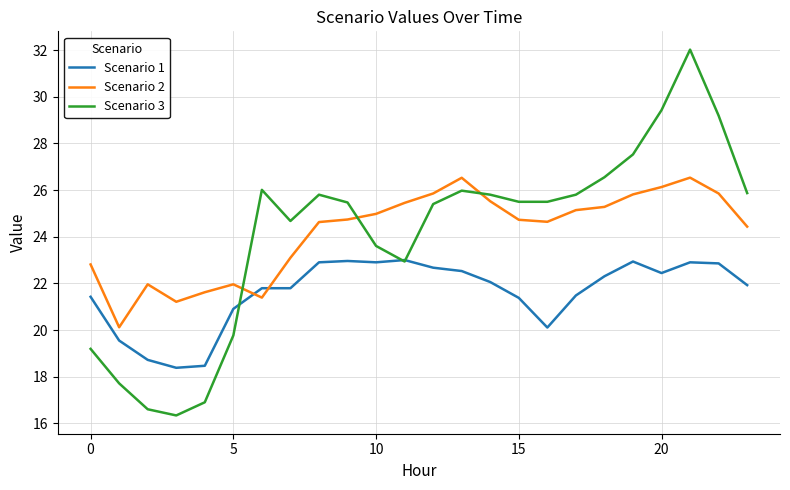

What is the minimum value shown in the chart?

16.3